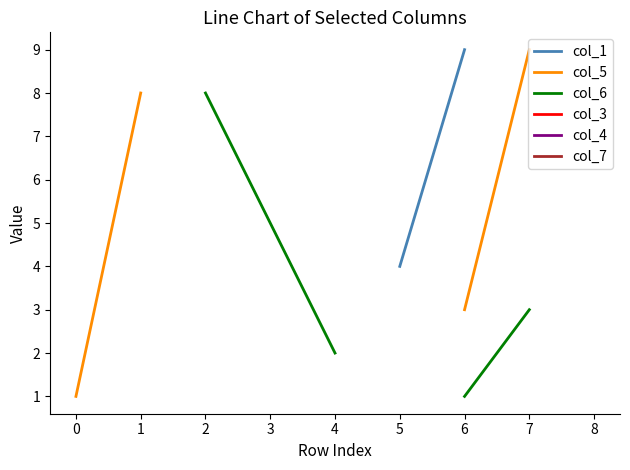

True or false: col_7 has more than 1 points higher than both neighbors.

False